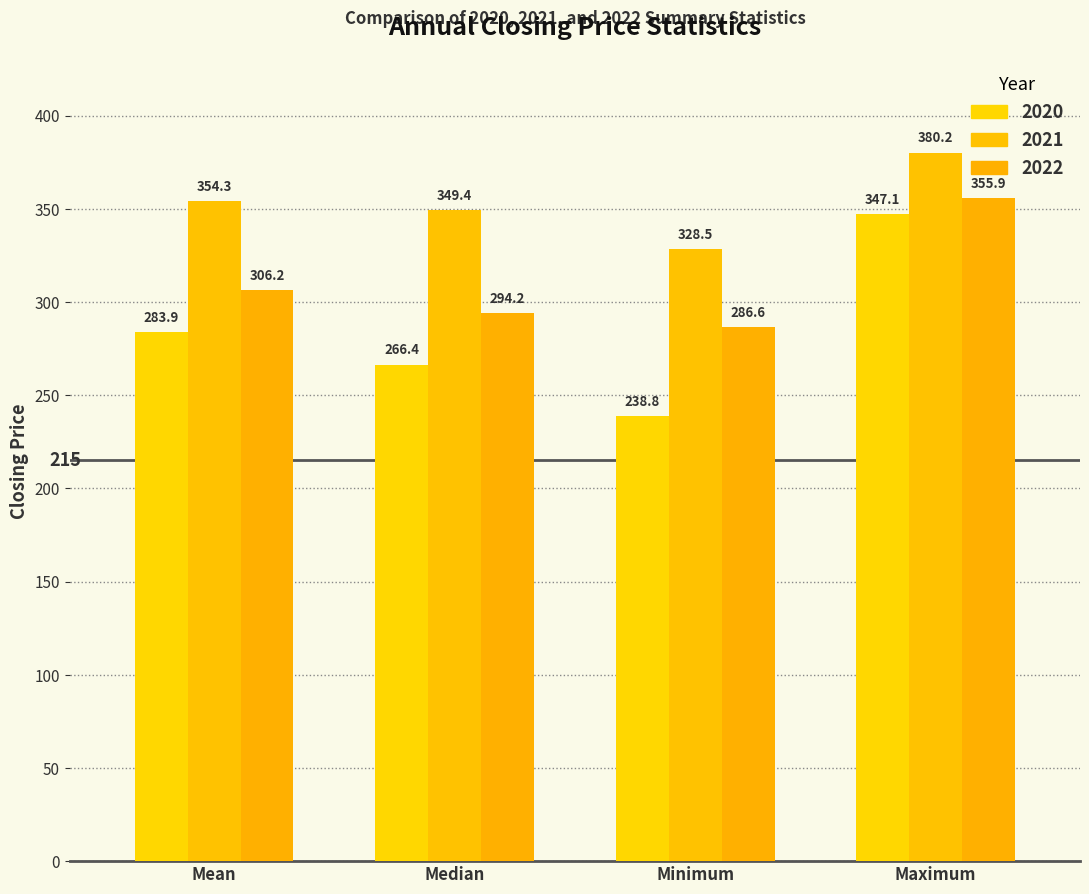

Reading left to right, what are all the values shown in this chart?

2020: Mean=283.9	Median=266.4	Minimum=238.8	Maximum=347.1
2021: Mean=354.3	Median=349.4	Minimum=328.5	Maximum=380.2
2022: Mean=306.2	Median=294.2	Minimum=286.6	Maximum=355.9